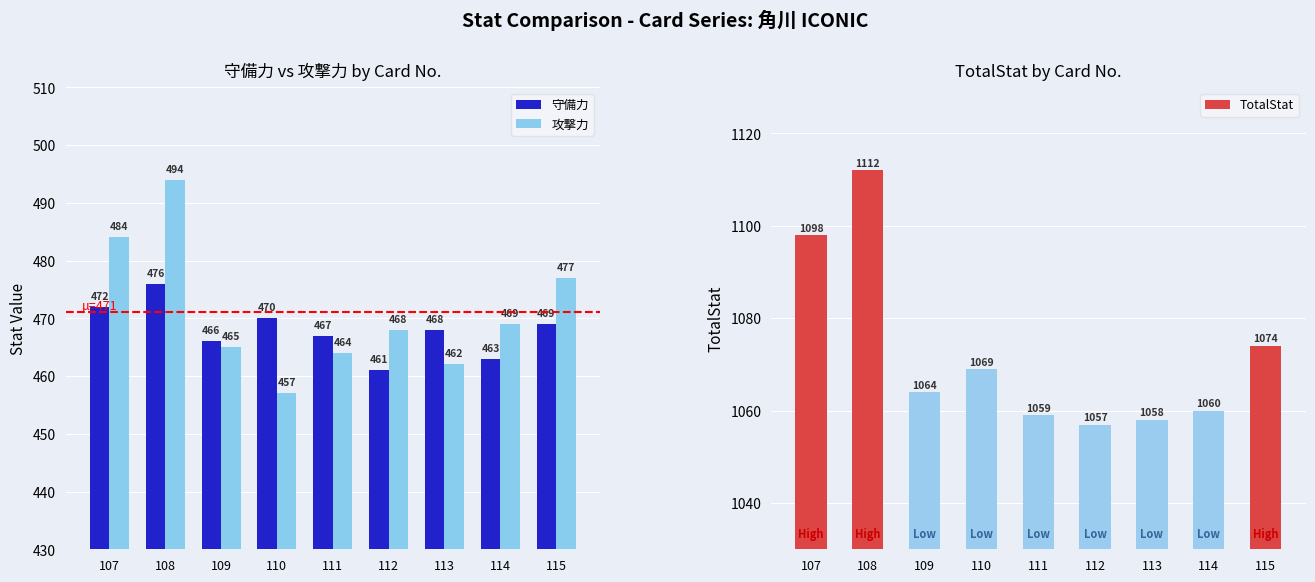

Rank the categories by 攻撃力 value from highest to lowest.

108, 107, 115, 114, 112, 109, 111, 113, 110